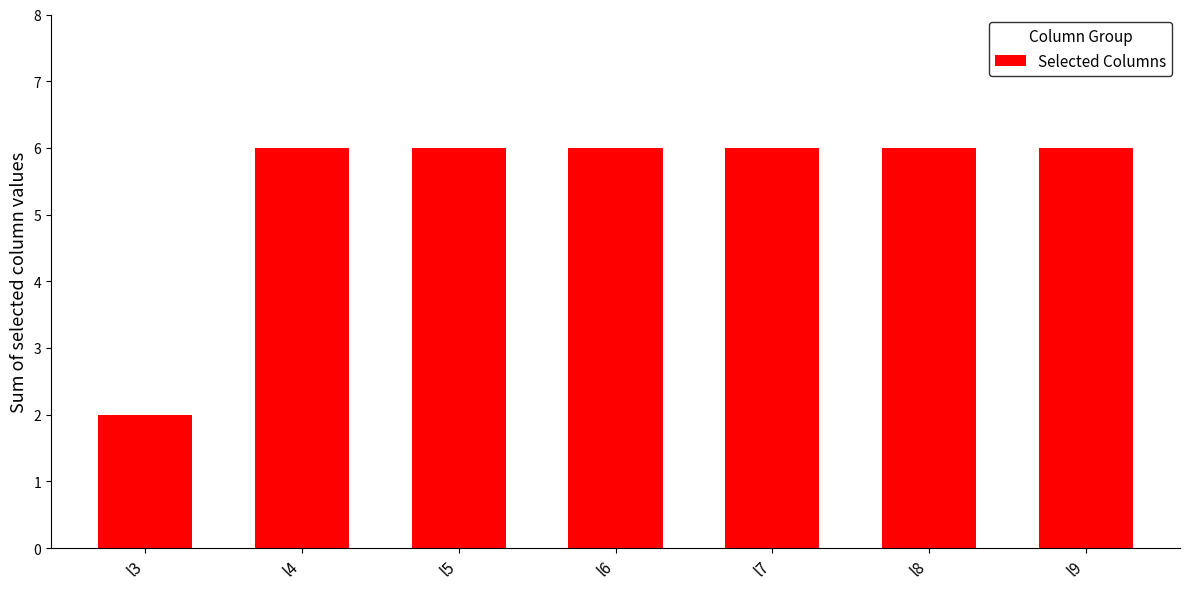

What is the greatest value displayed?

6